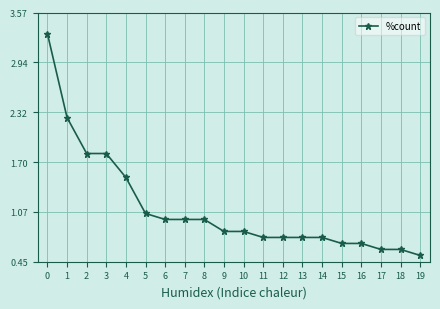

What is the change in value from 4 to 15?

-0.8